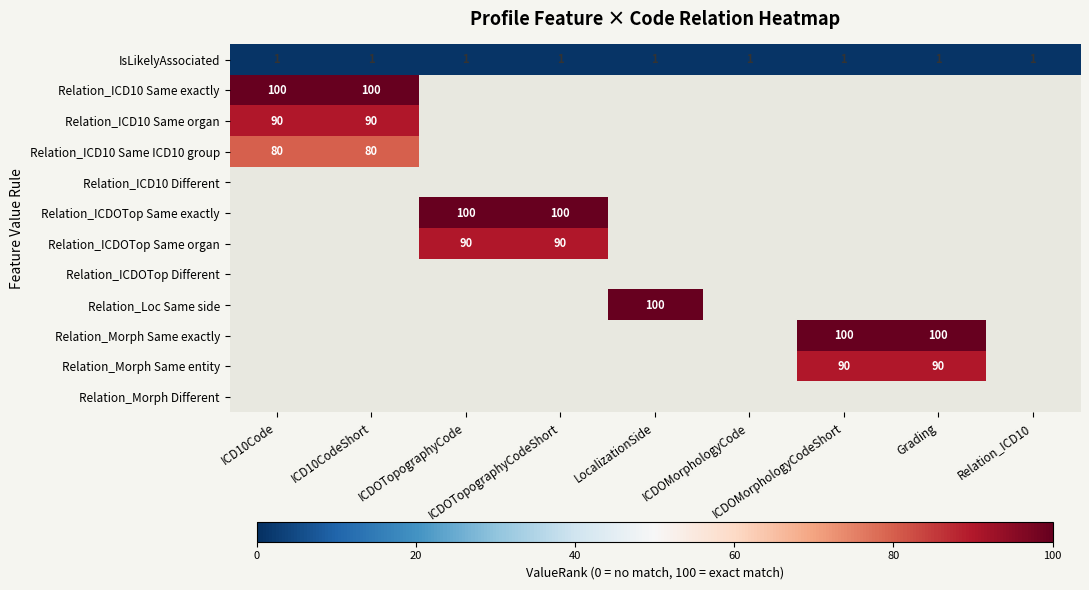

At how many categories does at least one series exceed 37?

7